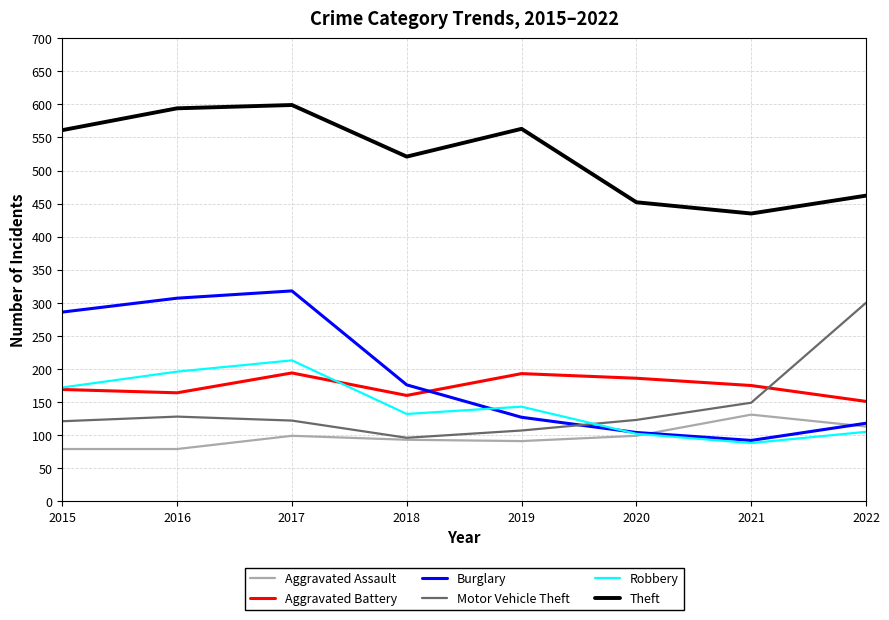

Where is the first local minimum for Theft?

2018